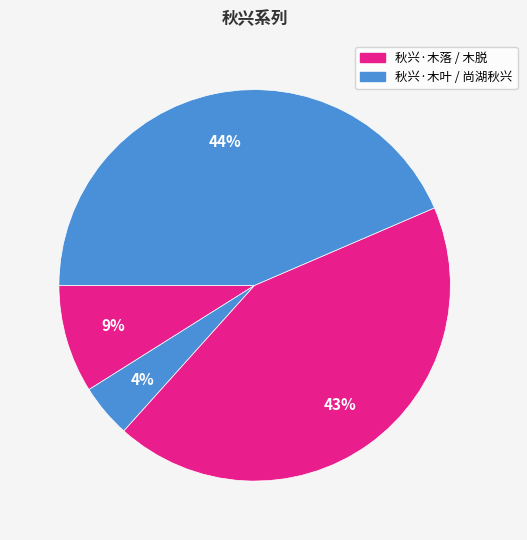

Count the number of slices in the pie.

4